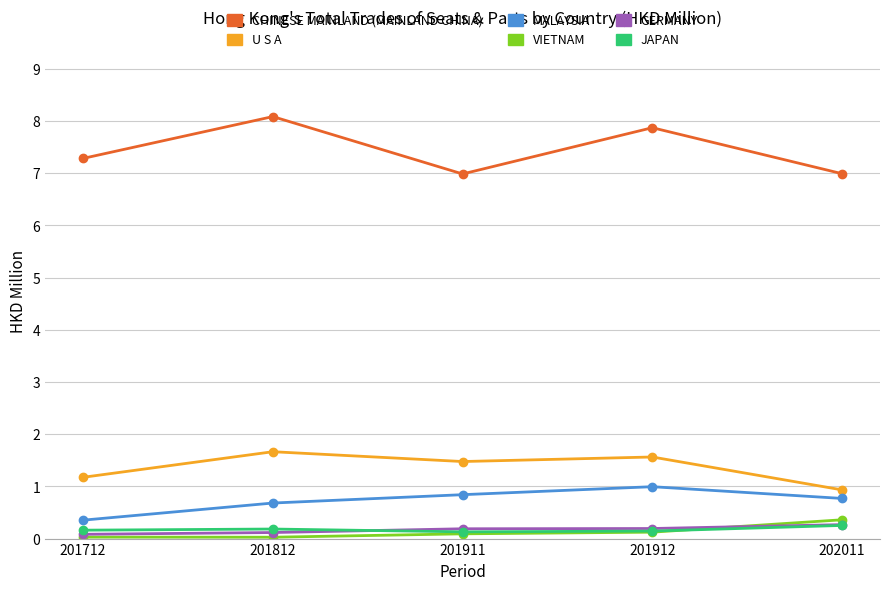

Which series has the largest total across all categories?

CHINESE MAINLAND (MAINLAND CHINA)